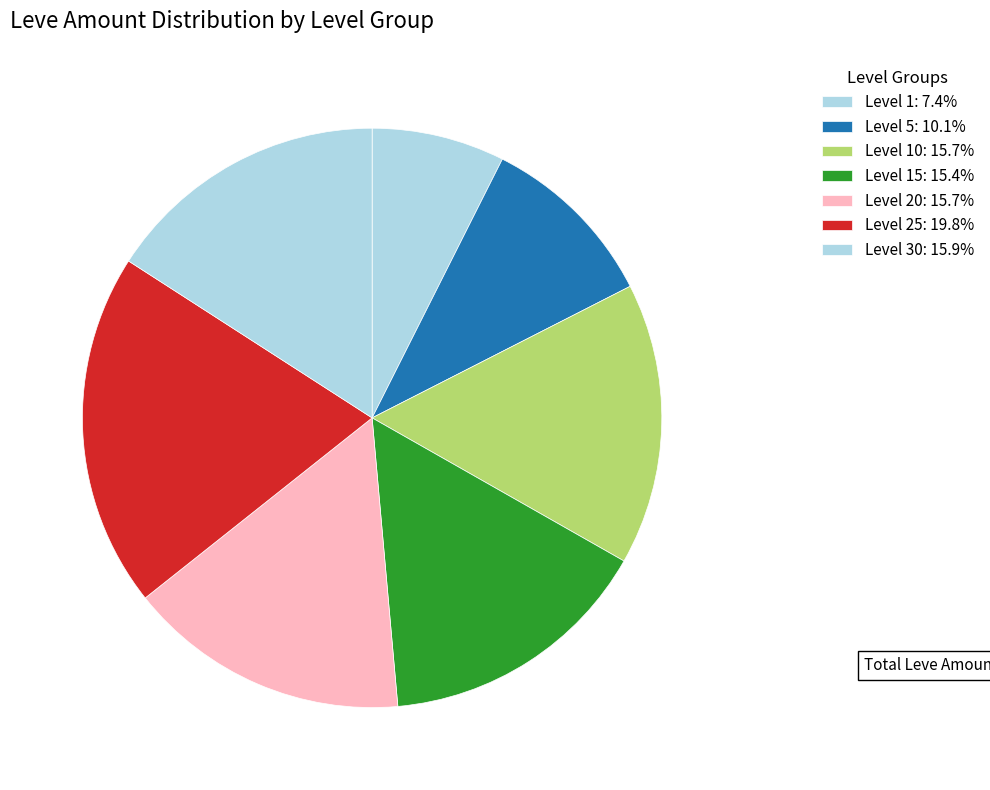

How many segments does this pie chart have?

7